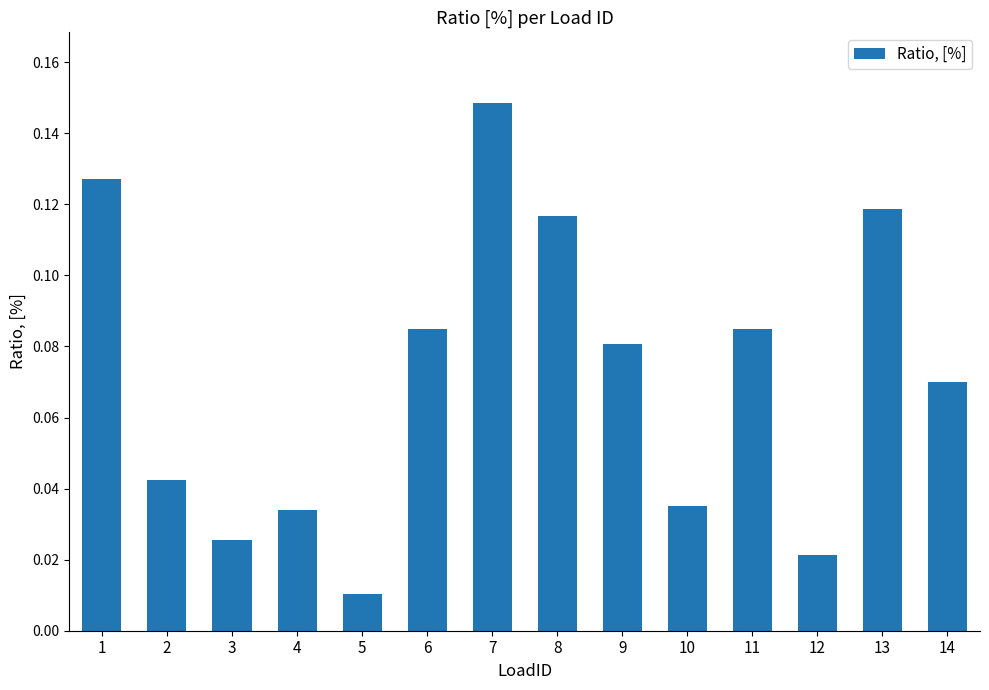

Which category has the highest value across all series?

7